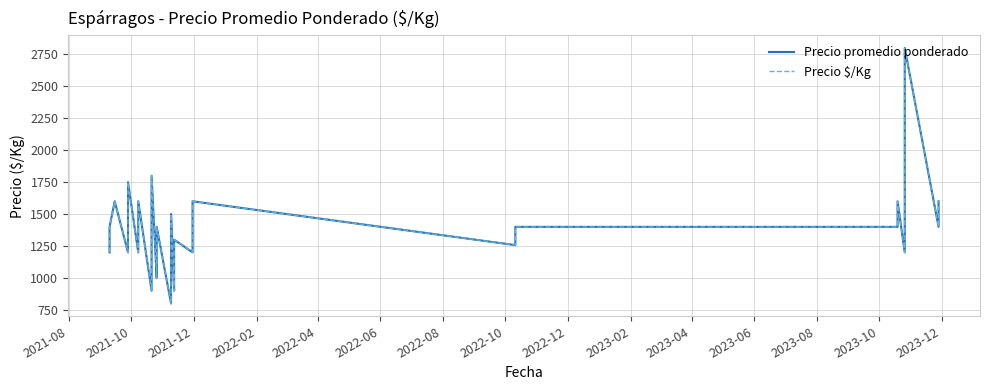

True or false: Precio promedio ponderado and Precio $/Kg cross at least once.

False